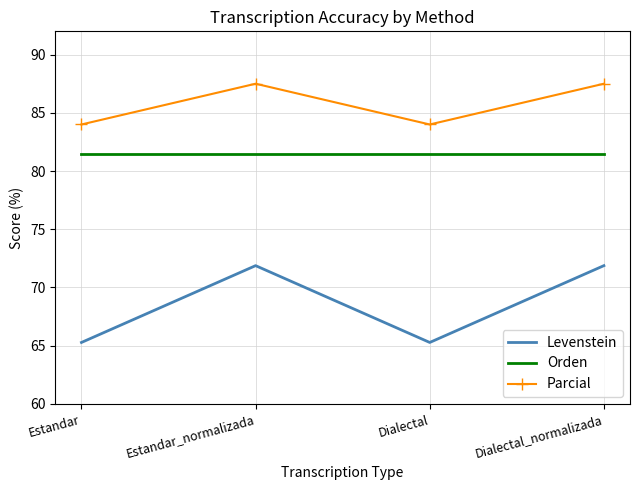

What is the lowest value of the Levenstein series?

65.3